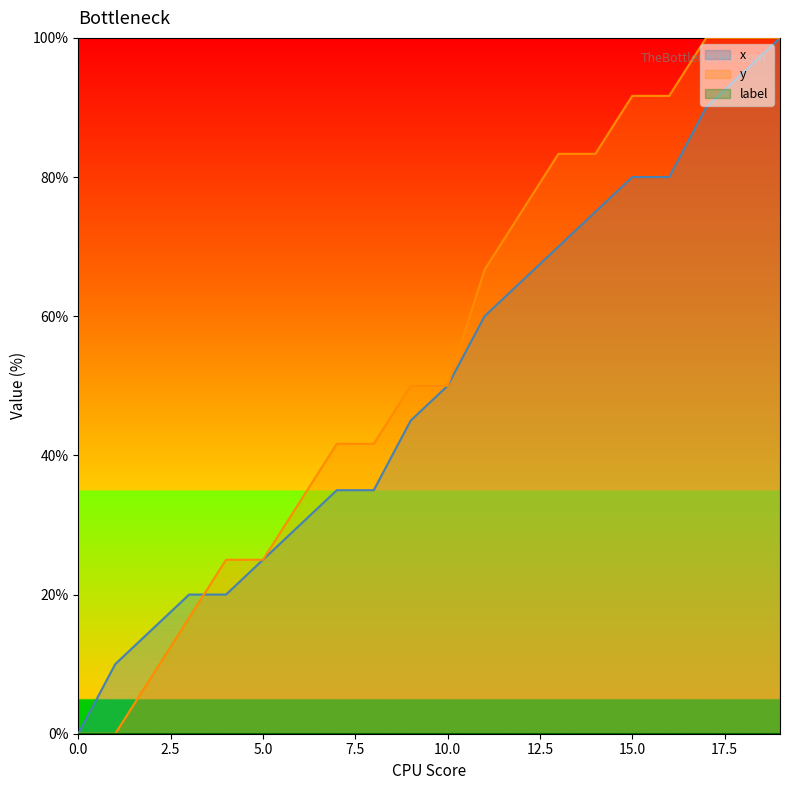

True or false: y has more than 1 interior local peaks.

False